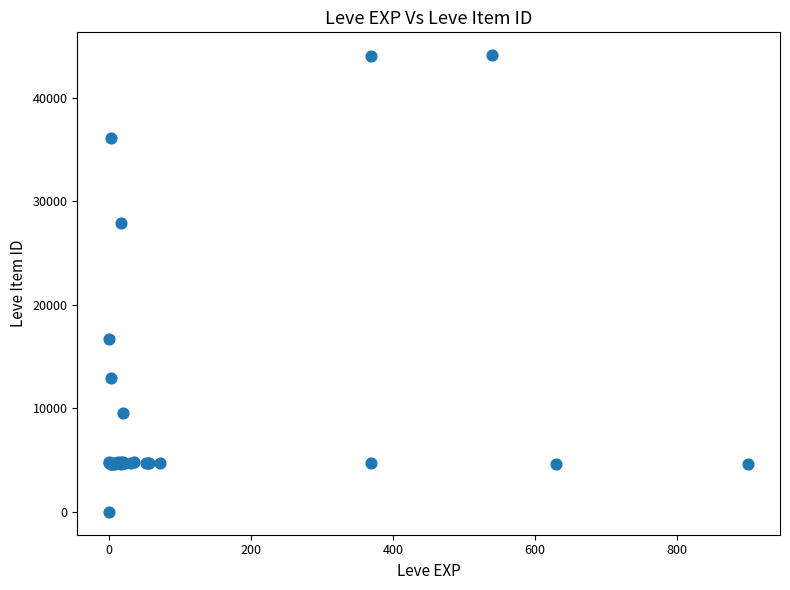

What Y value in the scatter plot is closest to 22050?

16734